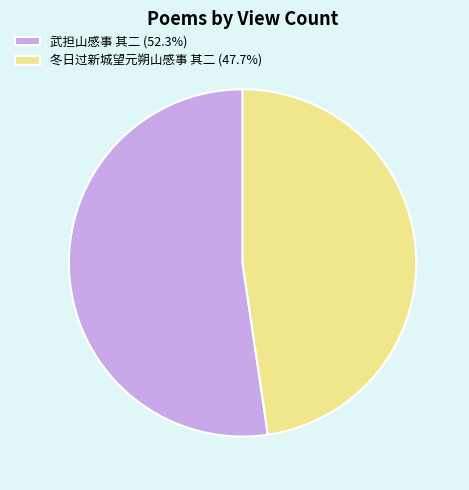

Approximately how many times larger is the value at 冬日过新城望元朔山感事 其二 (47.7%) compared to 武担山感事 其二 (52.3%)?

0.9